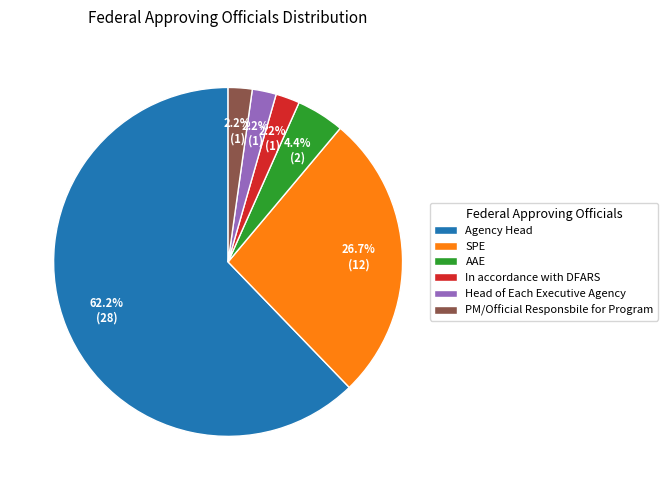

How many segments does this pie chart have?

6